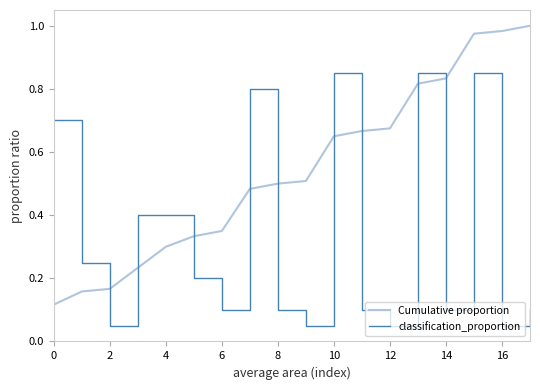

List the series in order of their peak value, highest first.

Cumulative proportion, classification_proportion